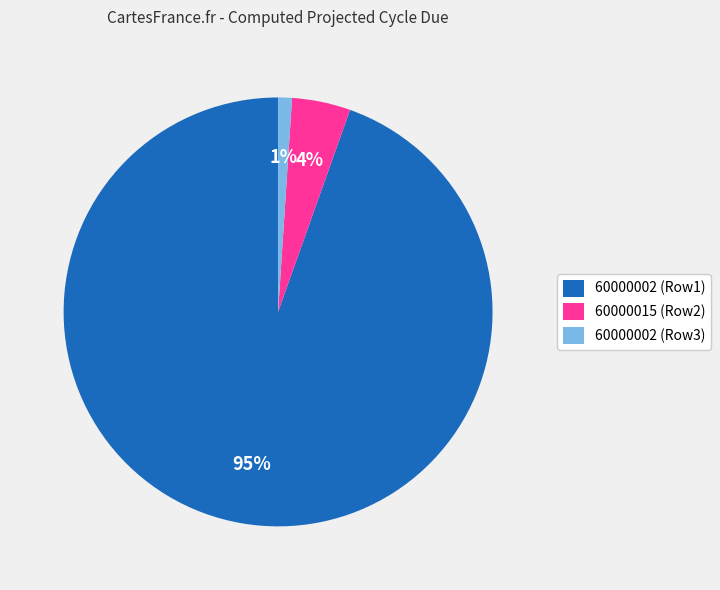

Which category accounts for the majority?

60000002 (Row1)